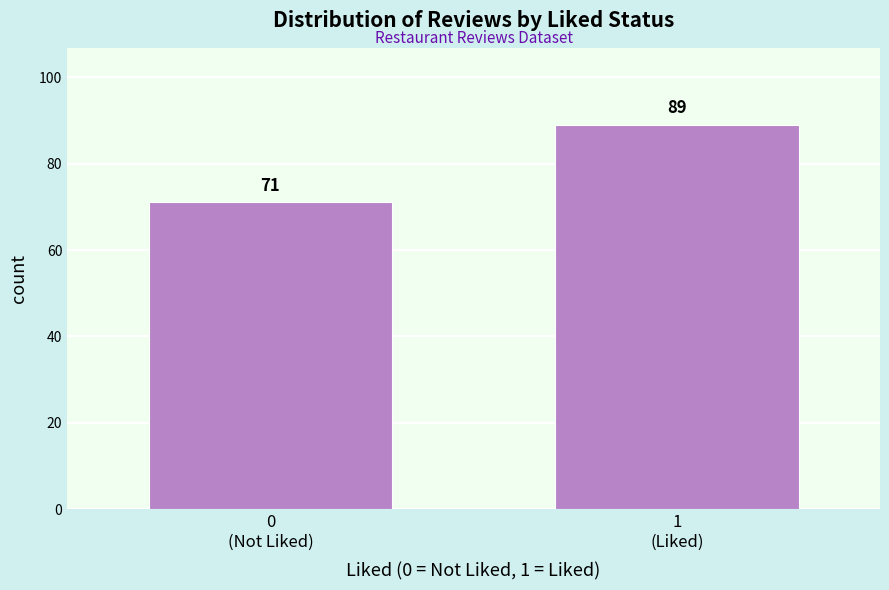

Reading left to right, extract all data points from this chart.

71	89